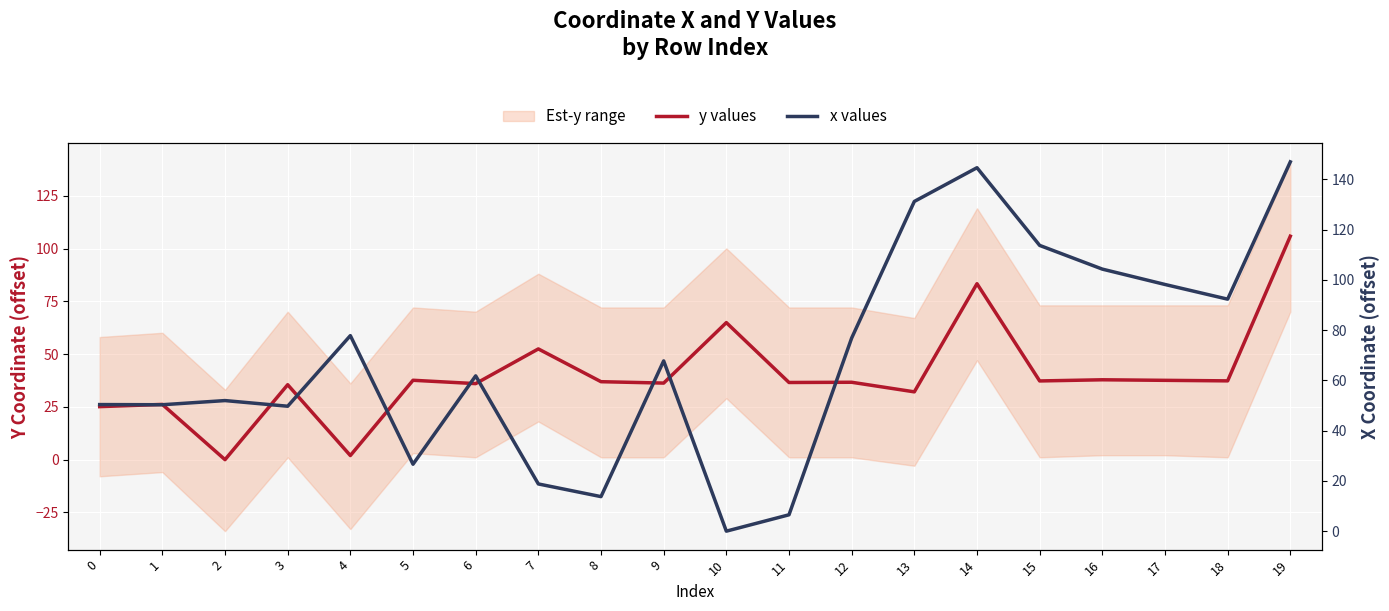

What is the maximum value shown in the chart?

146.9